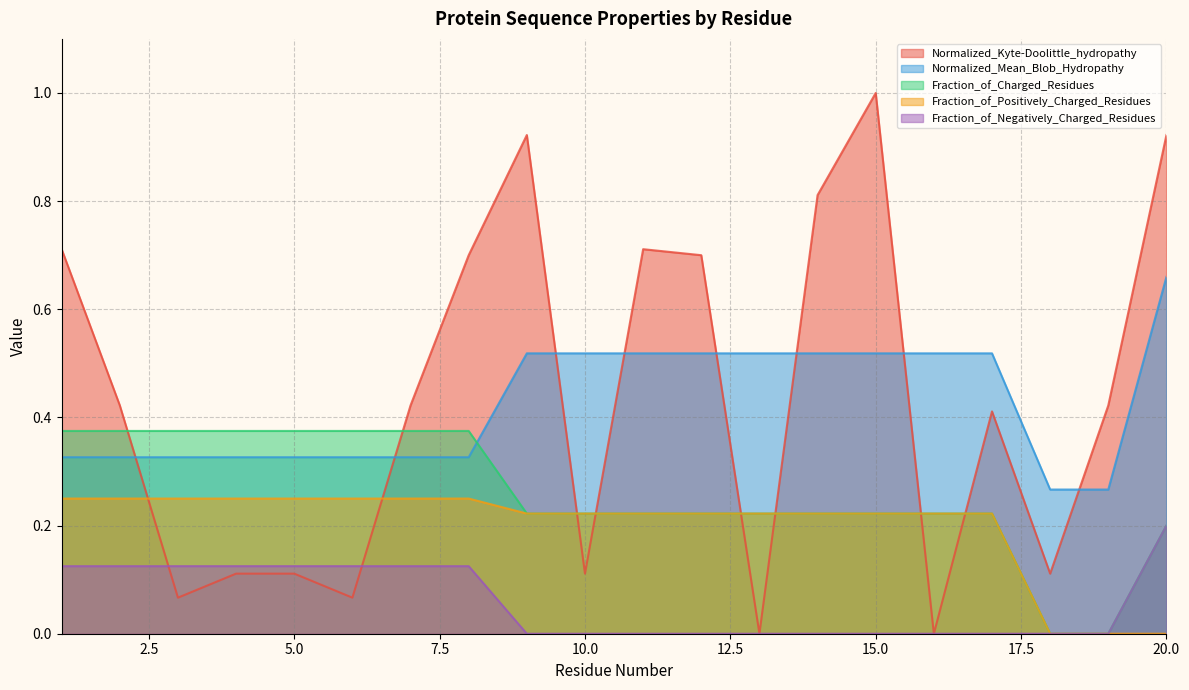

Where is Normalized_Mean_Blob_Hydropathy nearest to the value 0?

18